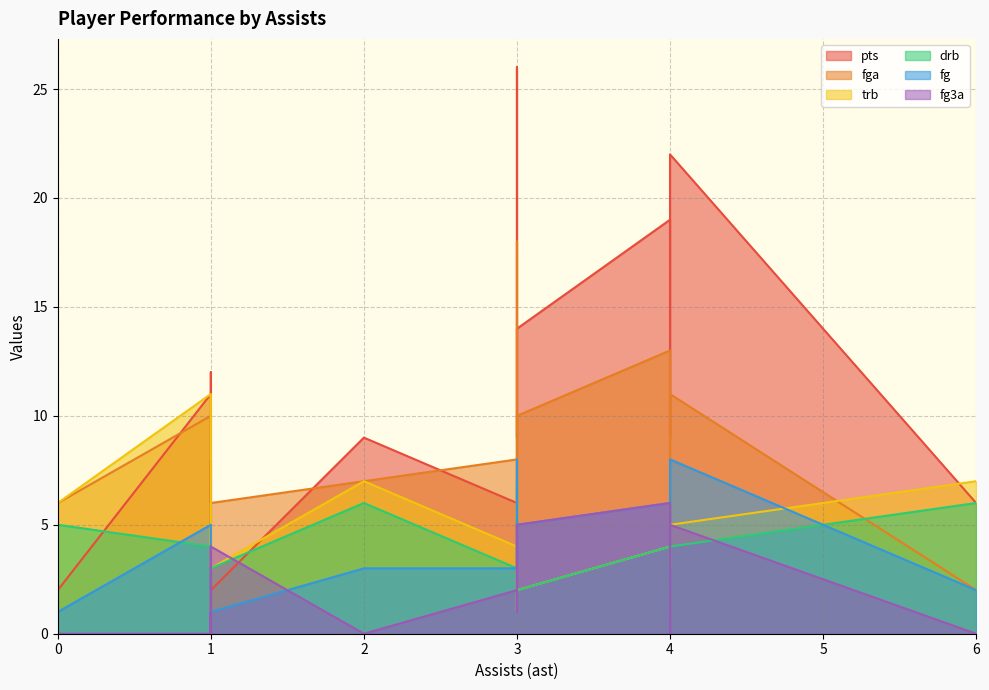

The fg3a series shows -4 at 6. True or false?

False